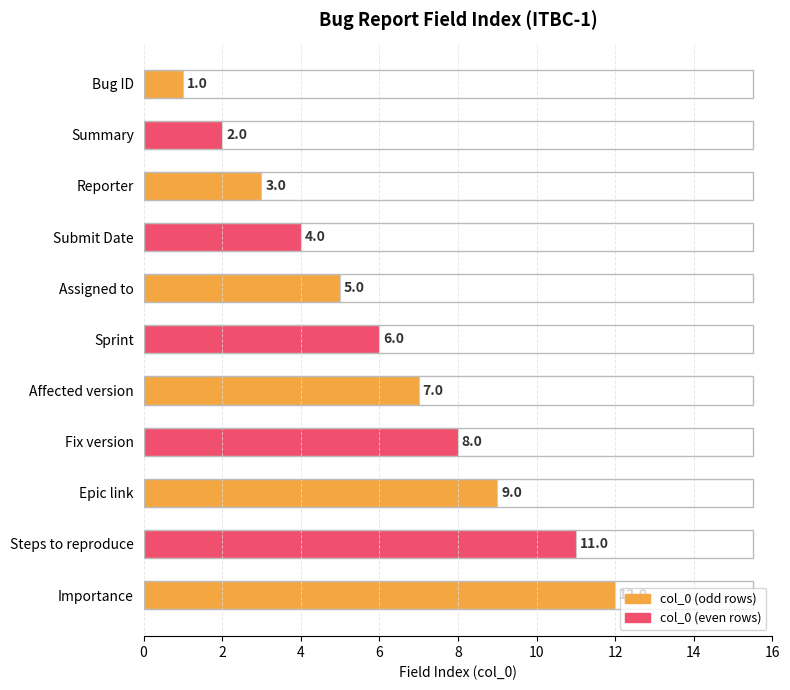

How many data points are less than 6?

5